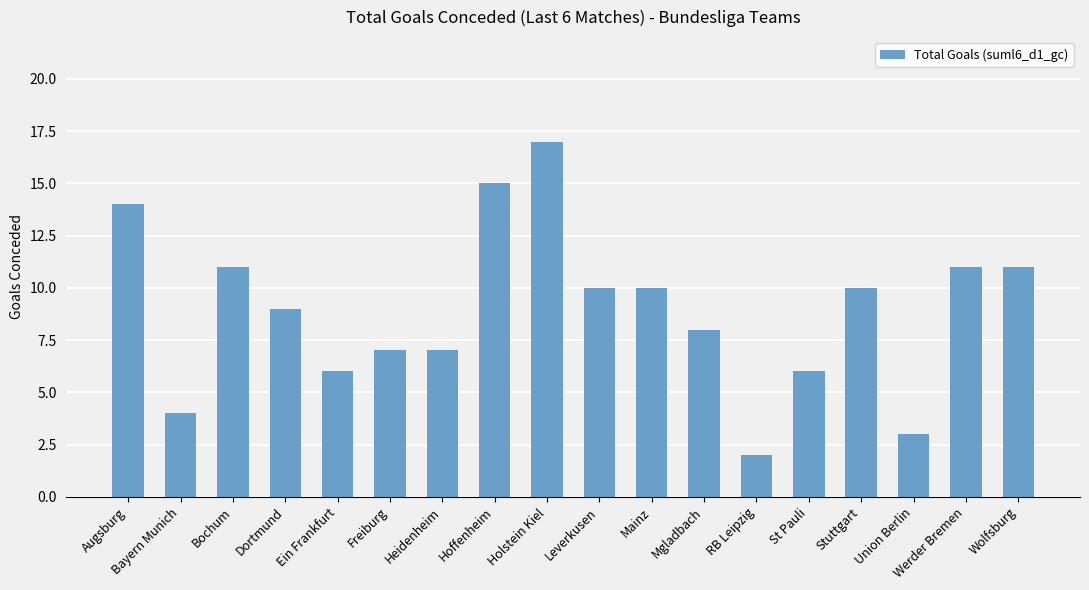

How many data points are less than 10?

9